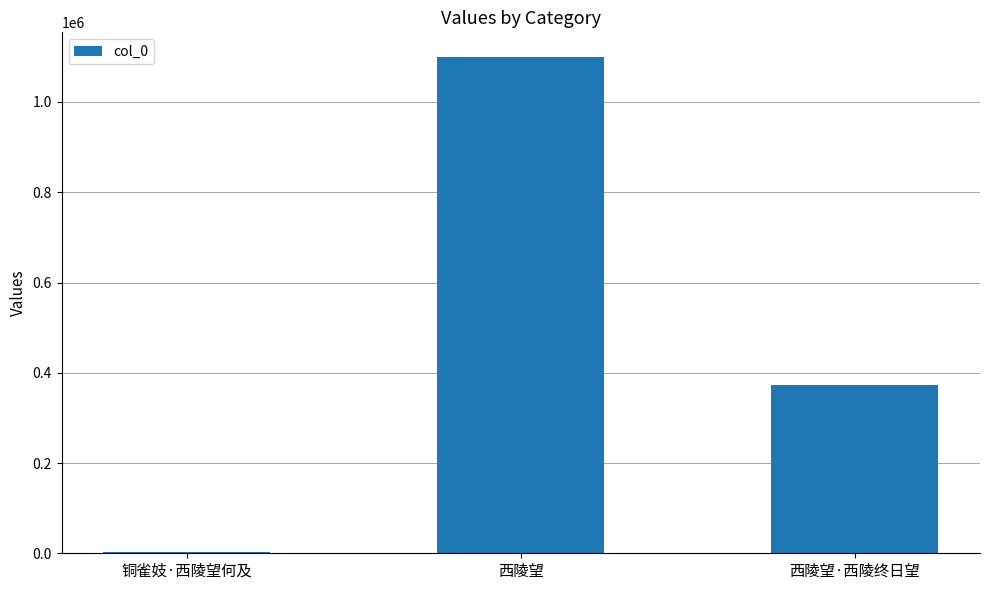

Which has a higher value, 西陵望·西陵终日望 or 铜雀妓·西陵望何及?

西陵望·西陵终日望